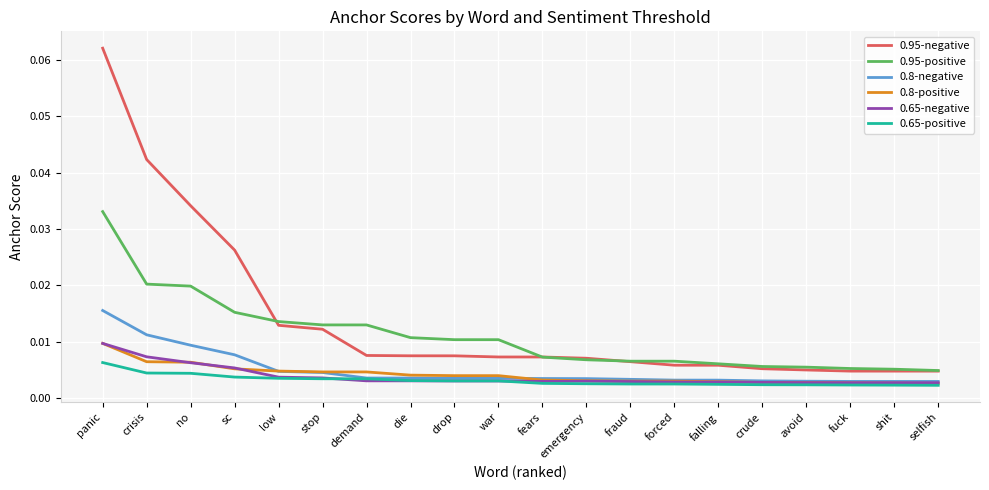

True or false: 0.8-positive and 0.95-positive cross at least once.

False